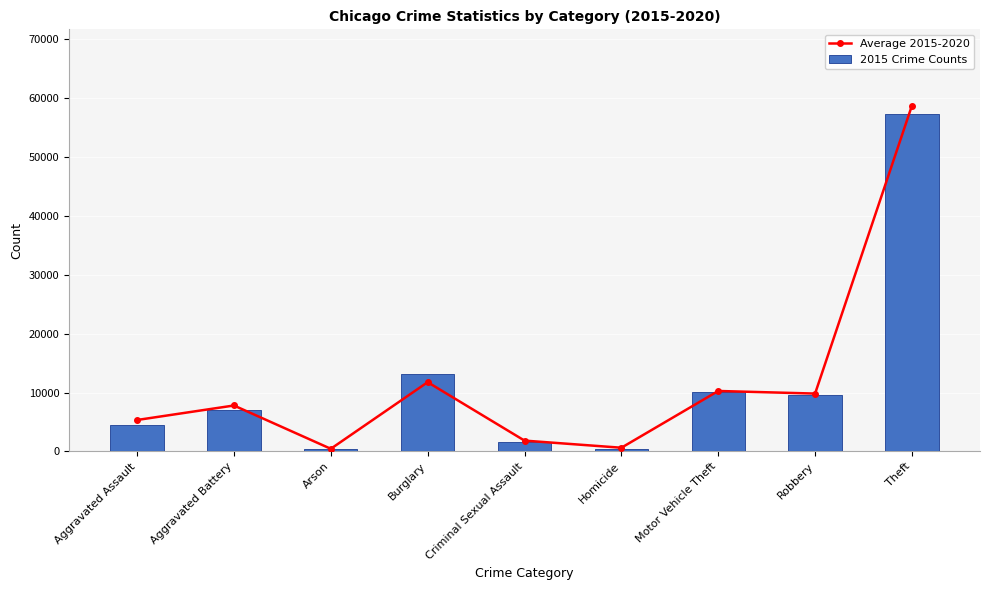

How many categories are shown in the chart?

9